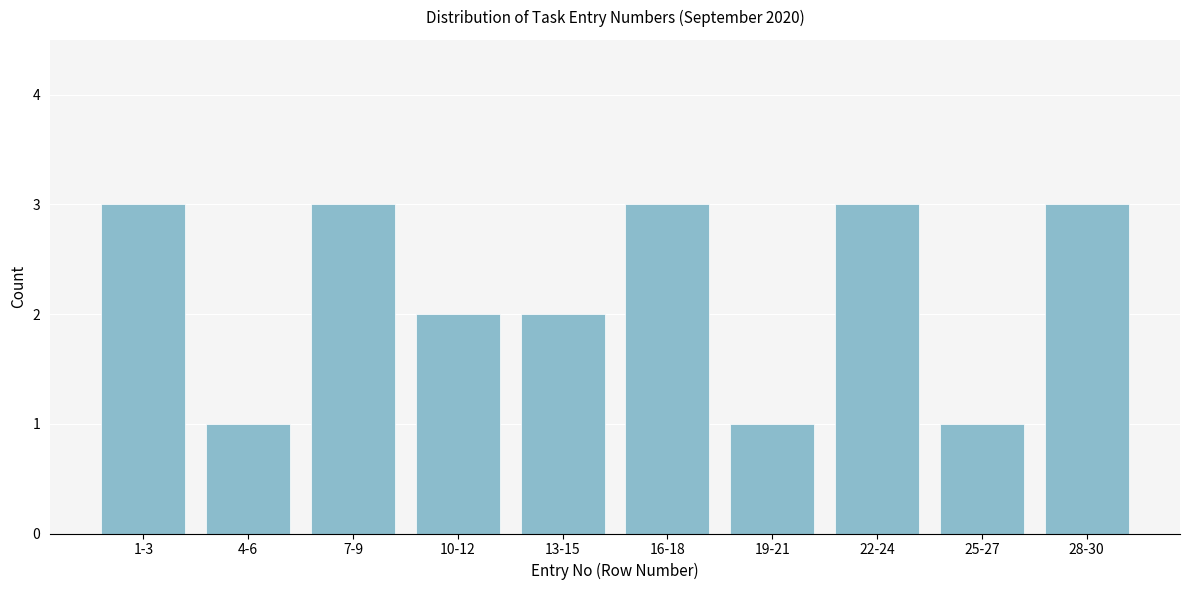

Reading left to right, extract all data points from this chart.

1-3=3	4-6=1	7-9=3	10-12=2	13-15=2	16-18=3	19-21=1	22-24=3	25-27=1	28-30=3